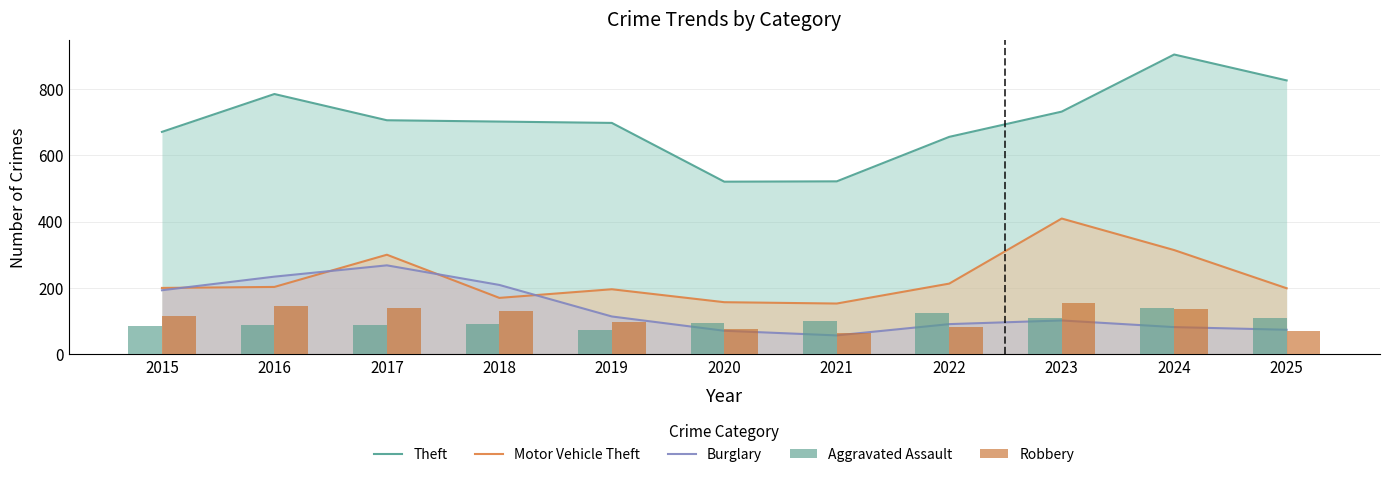

Reading left to right, extract all data points from this chart.

Theft: 670	784	705	701	697	520	521	655	731	903	825
Motor Vehicle Theft: 200	203	300	170	196	157	153	213	409	314	199
Burglary: 193	234	268	209	114	71	57	91	102	82	74
Aggravated Assault: 84	89	87	91	73	93	99	125	108	140	110
Robbery: 114	146	139	130	98	76	63	81	156	136	69